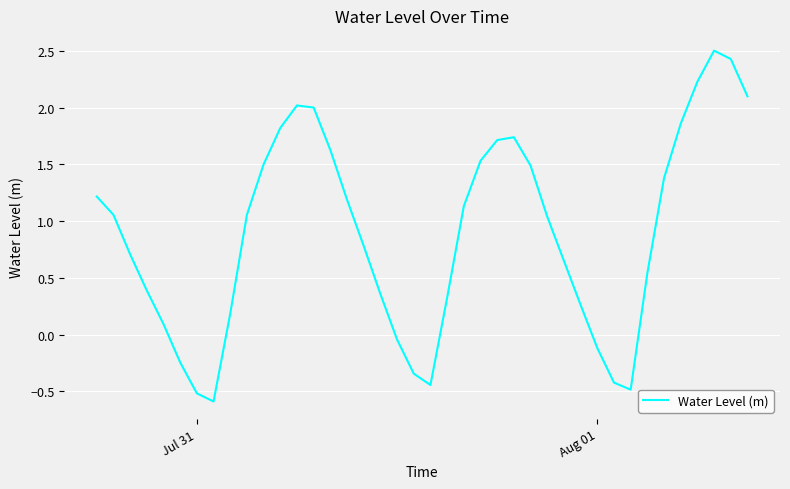

How many interior local peaks (higher than both neighbors) does the data have?

3